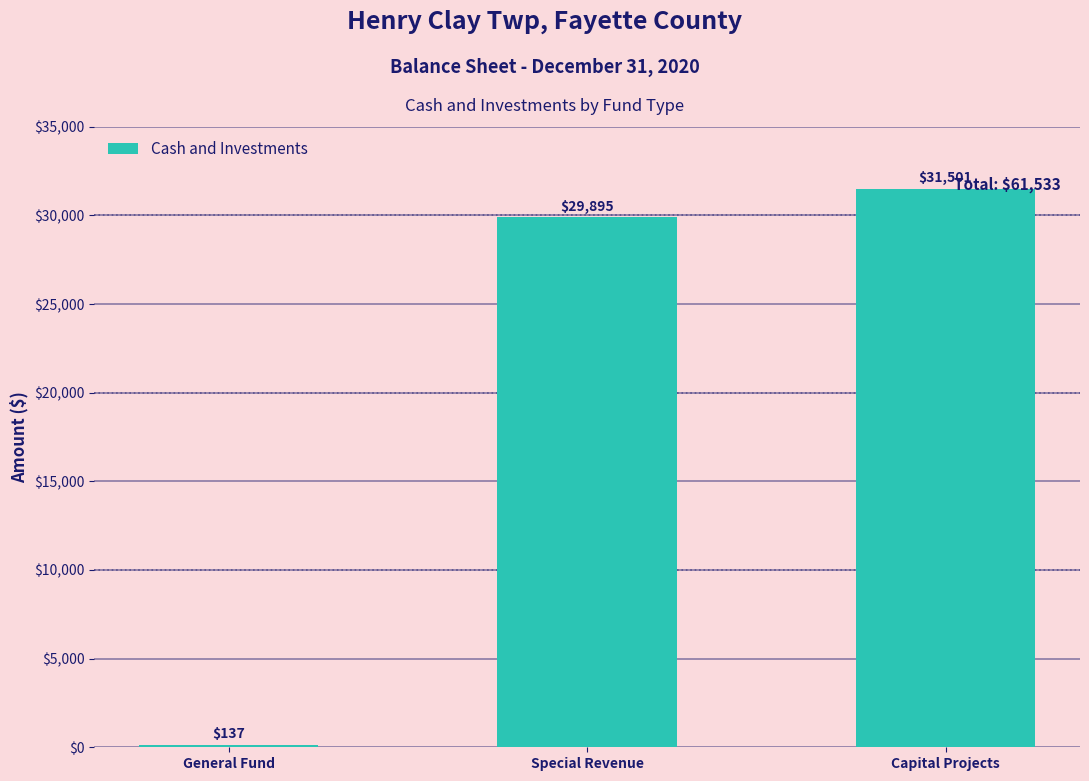

What is the greatest value displayed?

31501